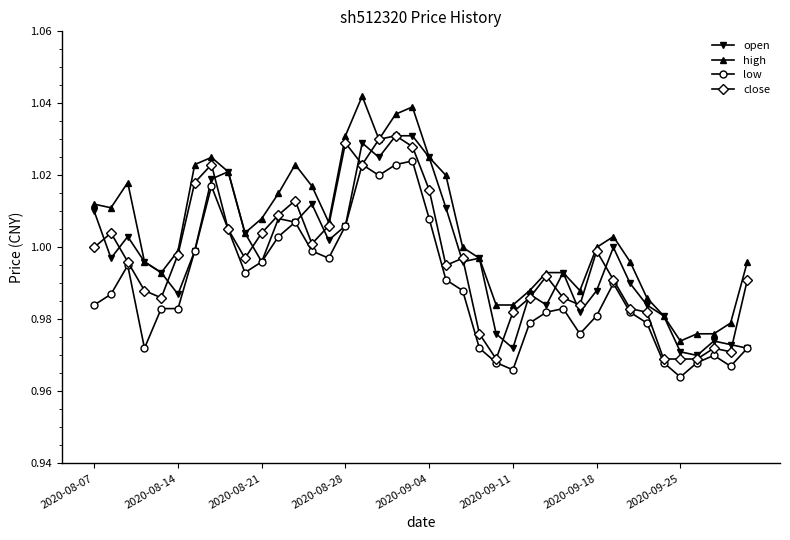

True or false: high and low cross at least once.

False